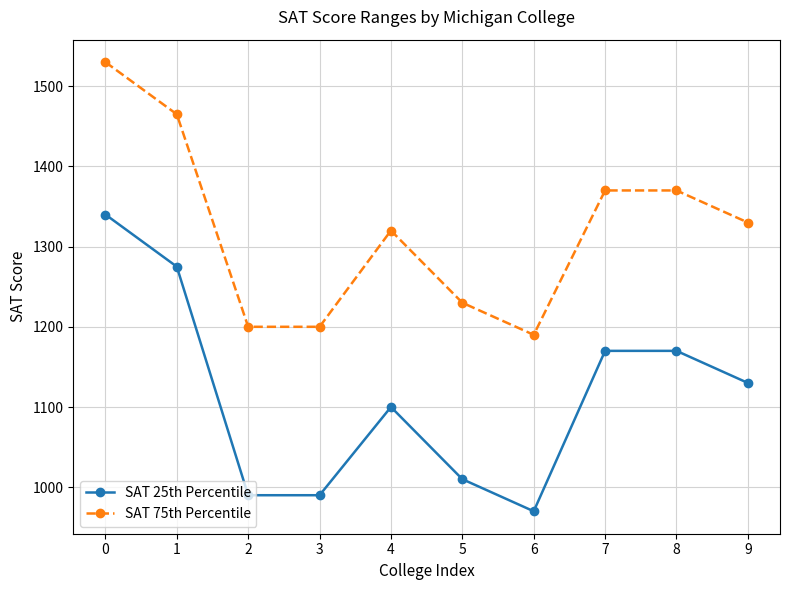

Reading right to left, what are all the values shown in this chart?

SAT 25th Percentile: 9=1130	8=1170	7=1170	6=970	5=1010	4=1100	3=990	2=990	1=1275	0=1340
SAT 75th Percentile: 9=1330	8=1370	7=1370	6=1190	5=1230	4=1320	3=1200	2=1200	1=1465	0=1530